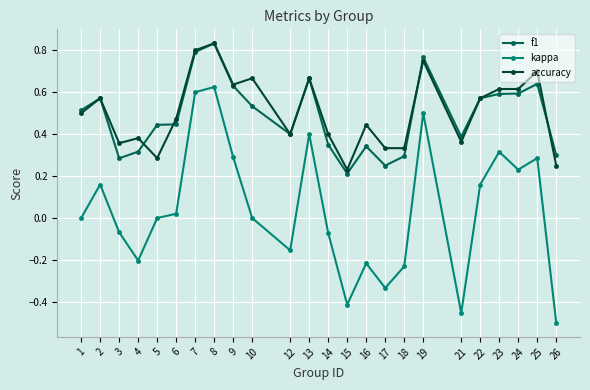

What are all the series names shown in the legend?

f1, kappa, accuracy